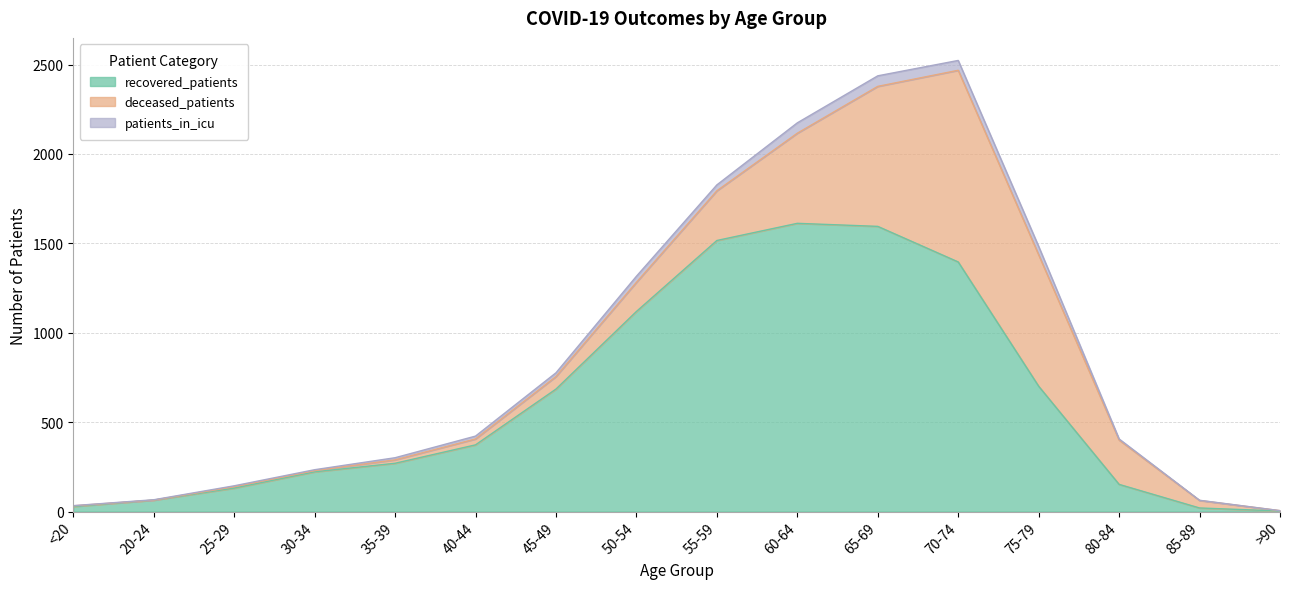

Rank the categories by patients_in_icu value from lowest to highest.

>90, <20, 85-89, 20-24, 25-29, 30-34, 80-84, 35-39, 40-44, 45-49, 55-59, 50-54, 75-79, 70-74, 60-64, 65-69